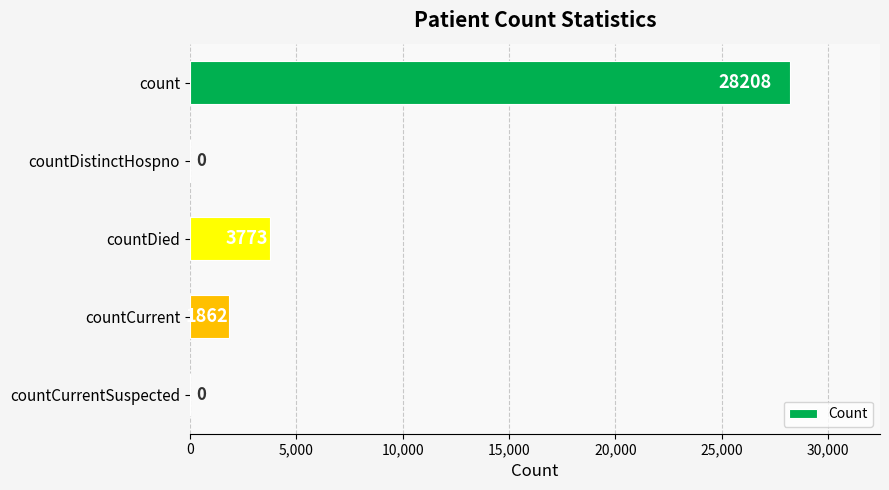

Is it true that the value at countDistinctHospno is 0?

True